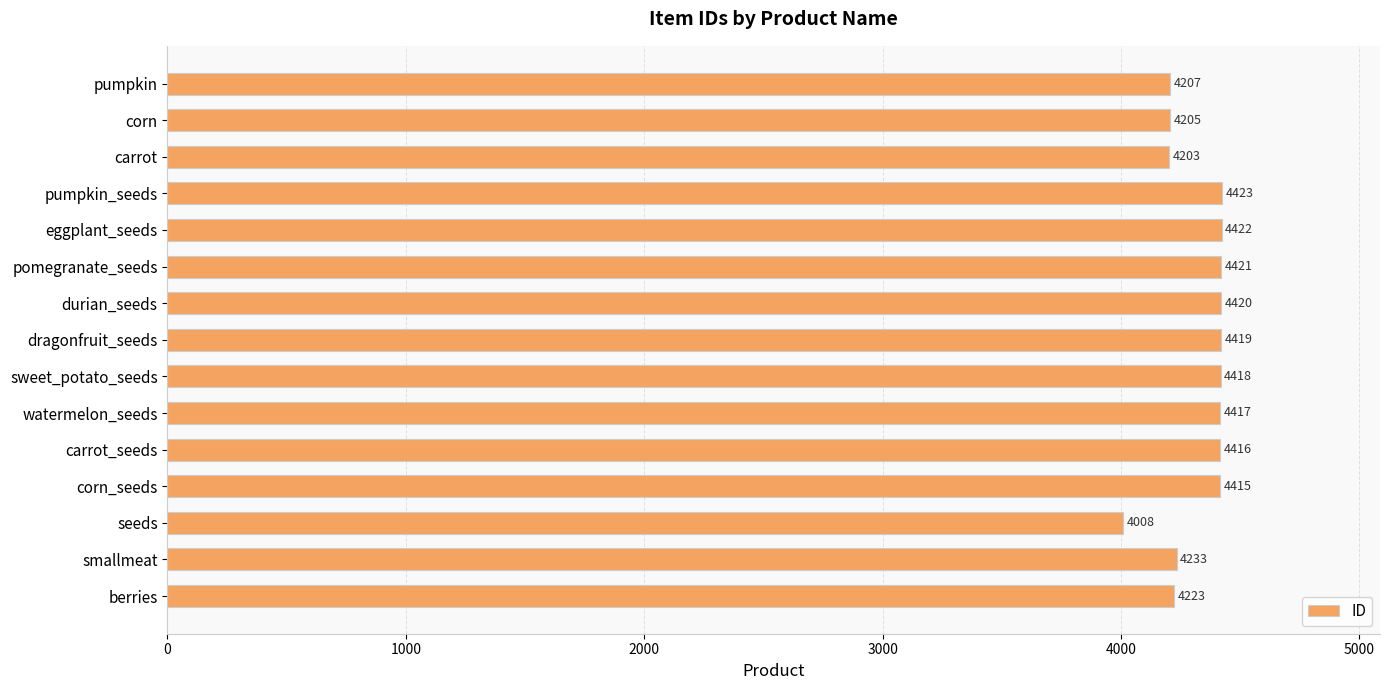

Rank the categories by value from lowest to highest.

seeds, carrot, corn, pumpkin, berries, smallmeat, corn_seeds, carrot_seeds, watermelon_seeds, sweet_potato_seeds, dragonfruit_seeds, durian_seeds, pomegranate_seeds, eggplant_seeds, pumpkin_seeds